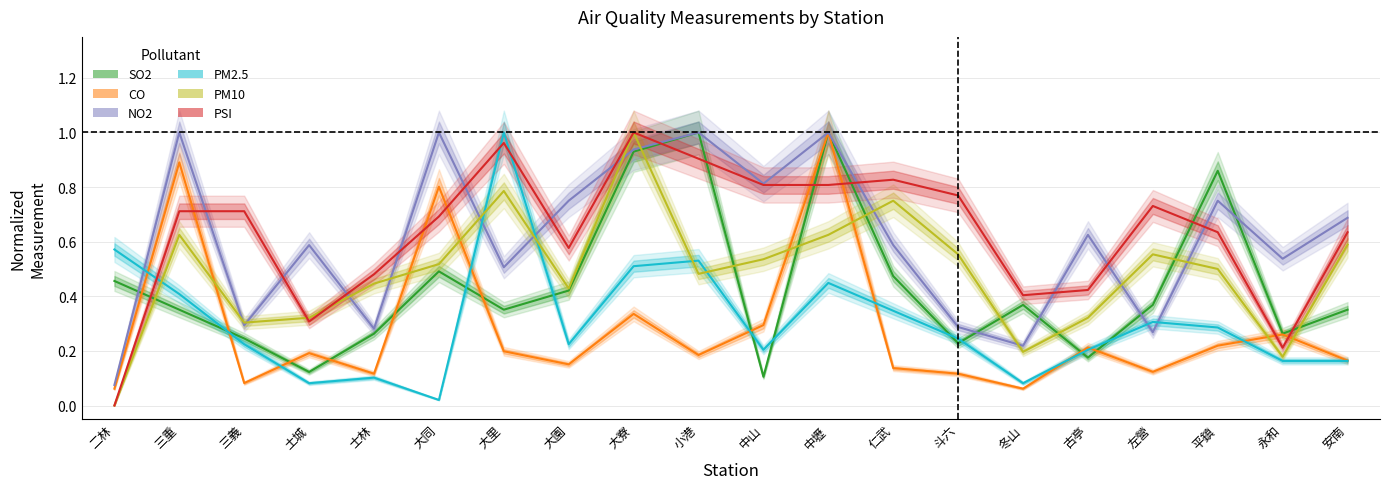

What is the difference between the CO values at 中壢 and 土城?

0.8